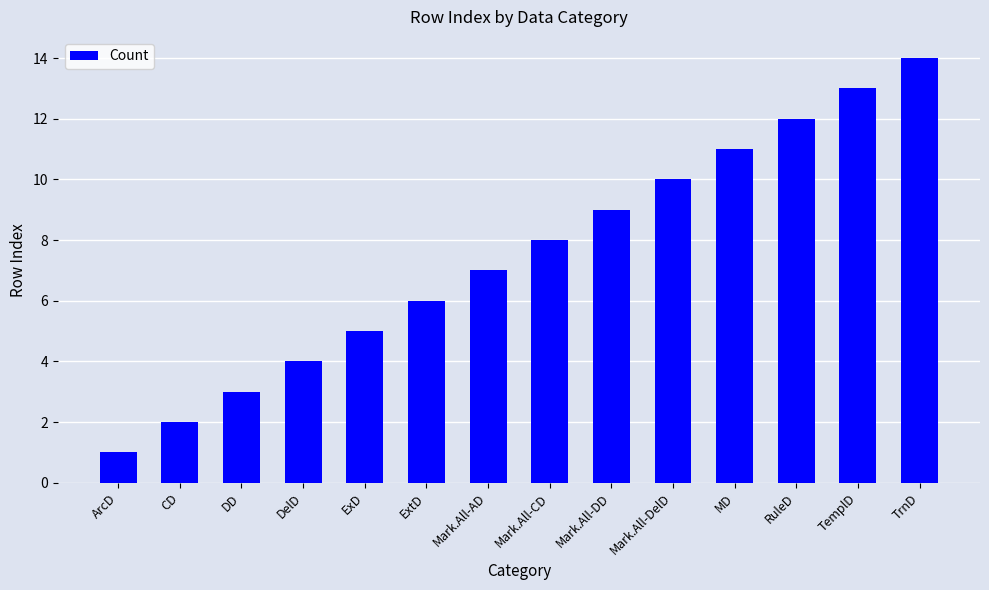

What position from the right is TemplD?

2